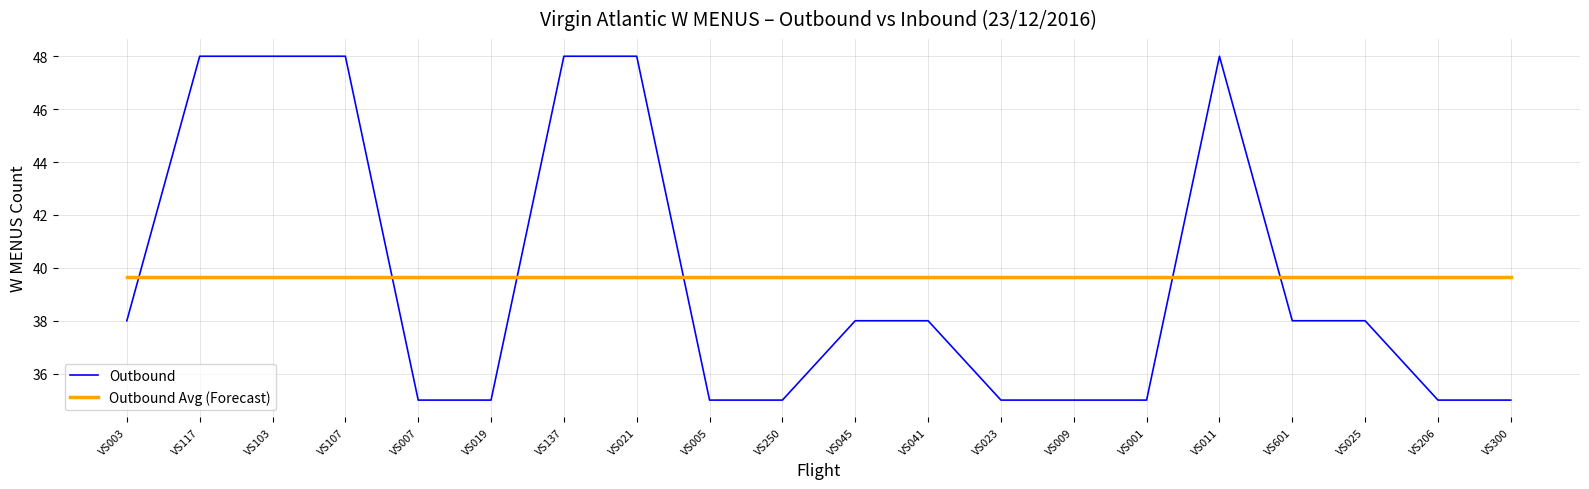

True or false: Outbound Avg (Forecast) and Outbound cross at least once.

True